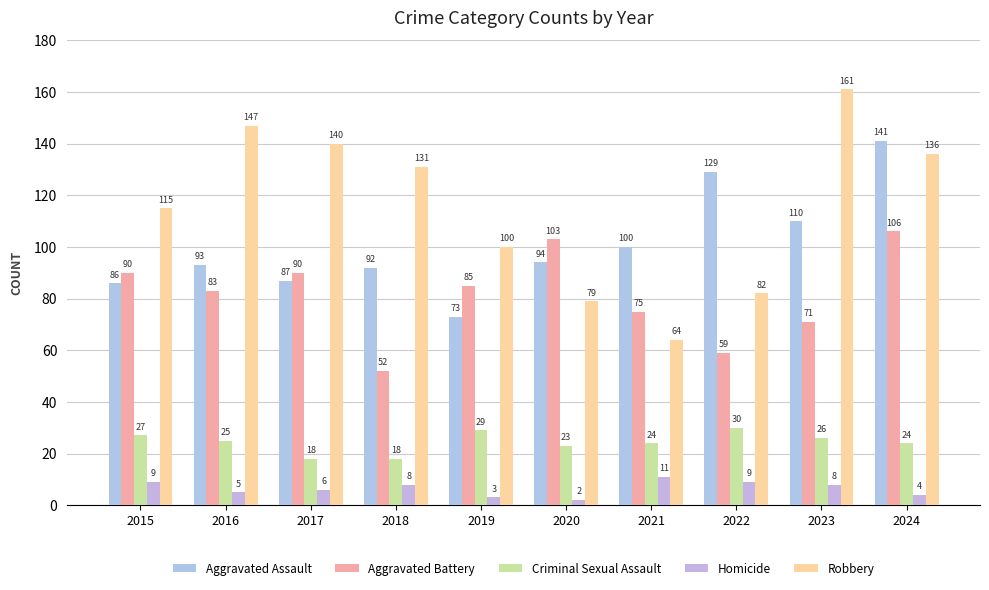

What is the value of the Robbery bar at the 4th from the left?

131